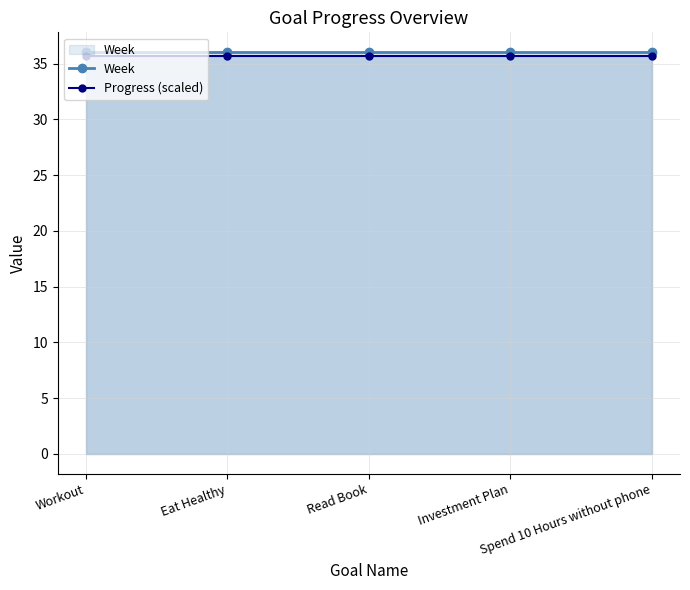

True or false: Week and Progress (scaled) intersect in this chart.

False